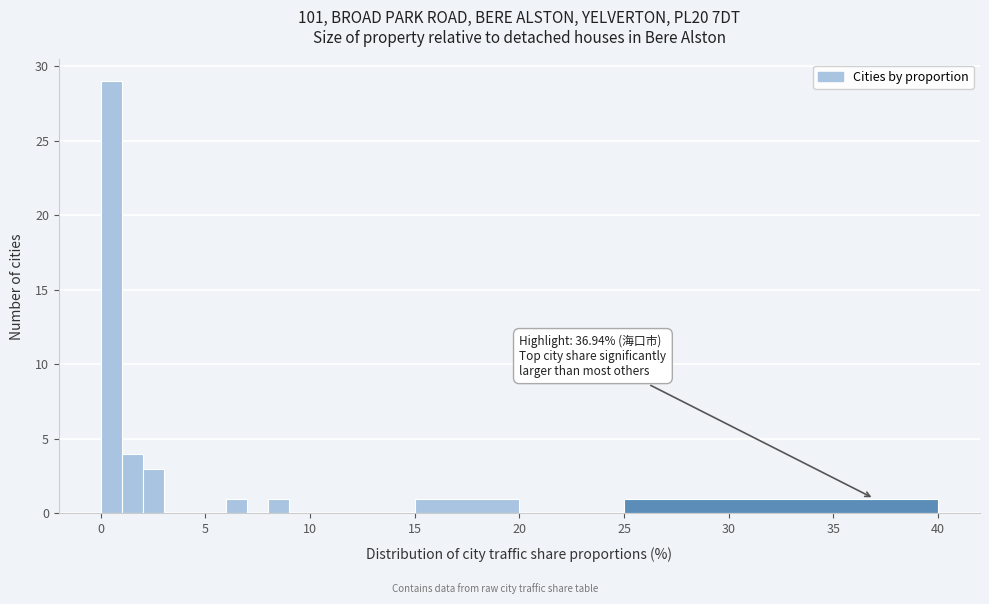

Around what value on the x-axis is the tallest bar? Give the approximate position of its centre, as read against the axis.

0.5